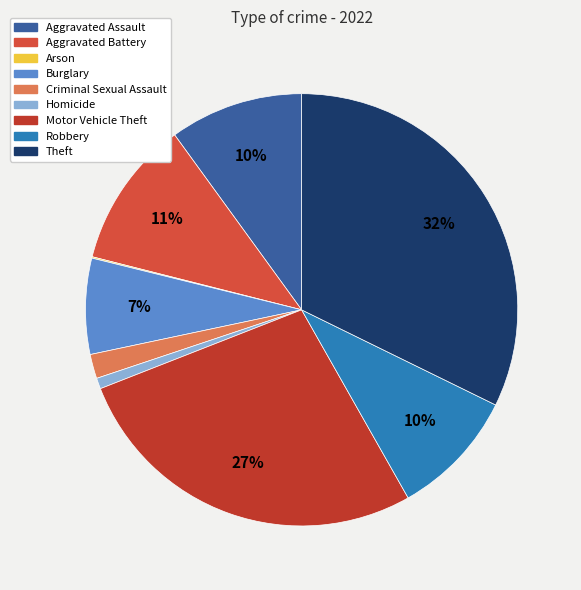

Is it true that Aggravated Battery is 4% of the pie?

False